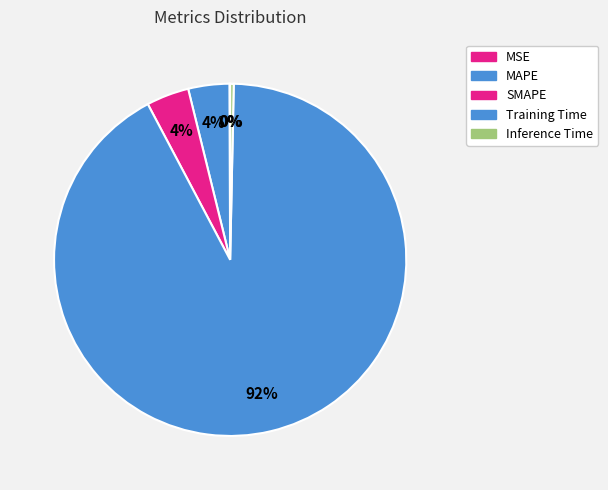

Which has a higher value, MAPE or MSE?

MAPE